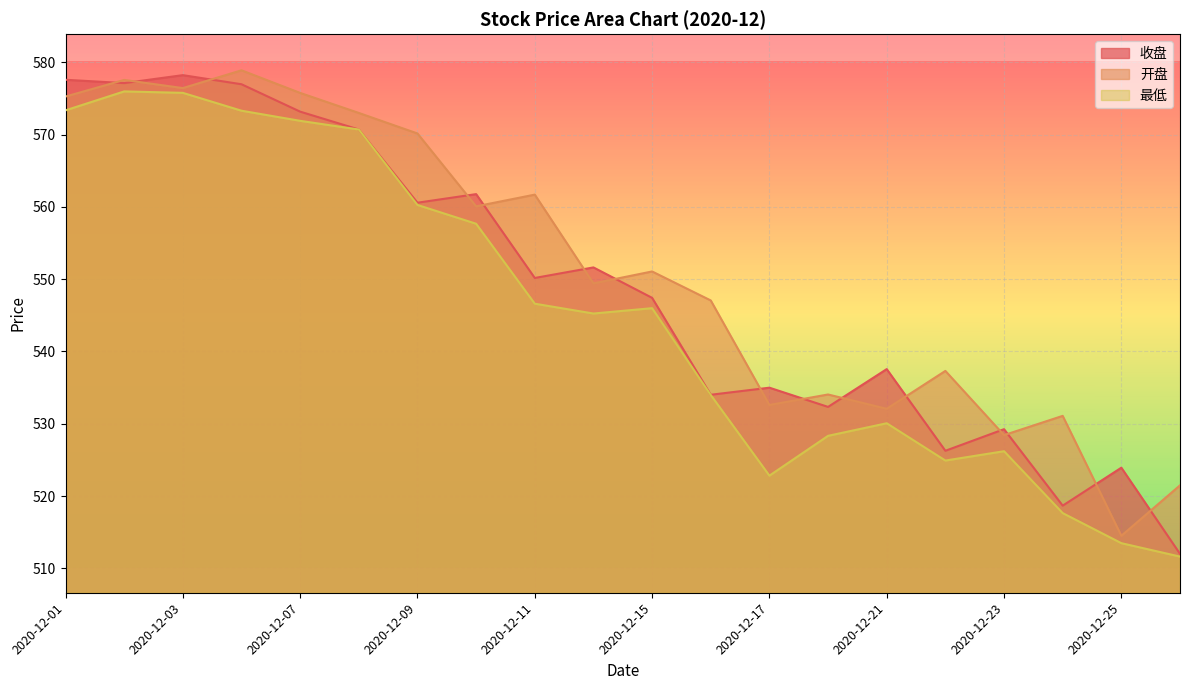

What is the difference between the highest and lowest values at 2020-12-03?

2.5